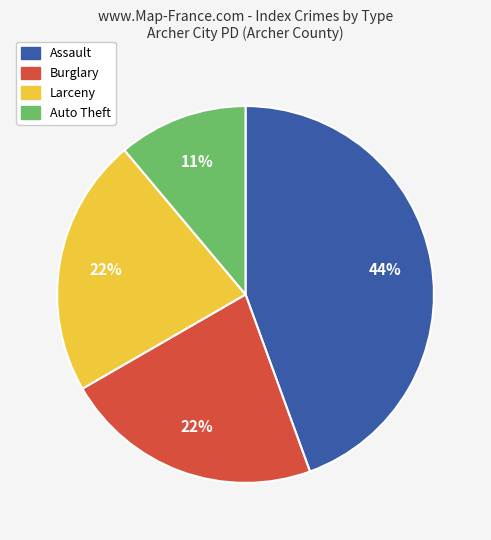

How many slices are in this pie chart?

4